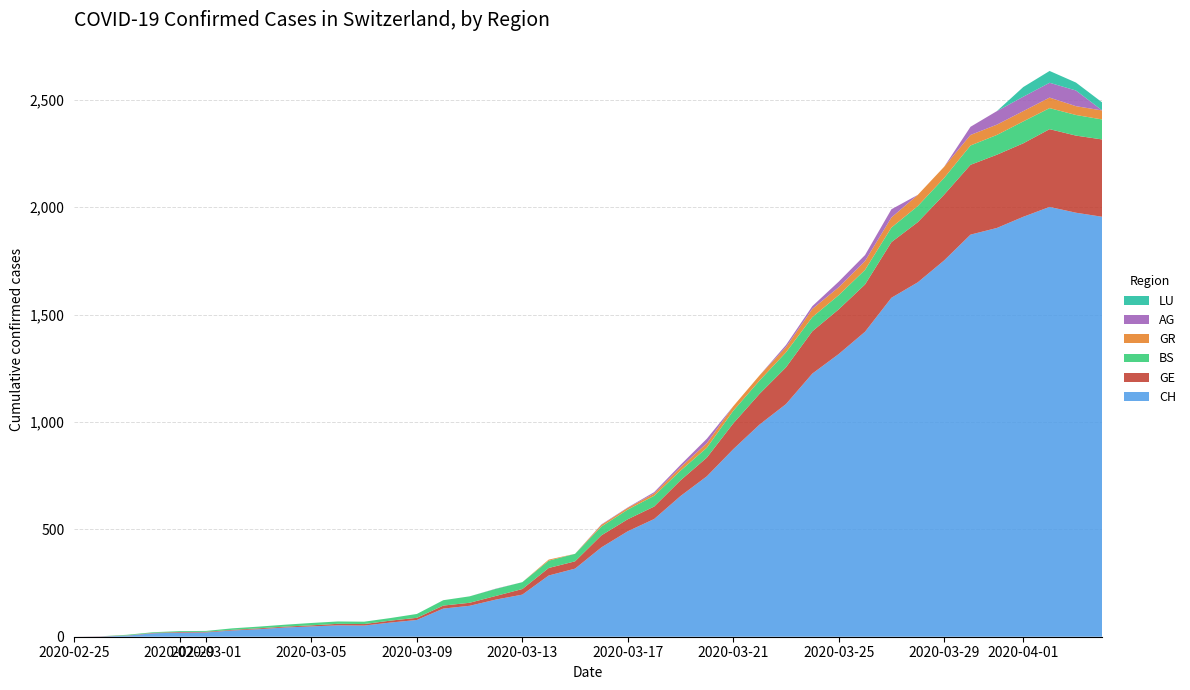

Reading left to right, what are all the values shown in this chart?

CH: 0=0	1=1	2=5	3=16	4=19	5=20	6=29	7=35	8=43	9=48	10=53	11=52	12=66	13=78	14=131	15=144	16=173	17=196	18=285	19=317	20=416	21=491	22=548	23=655	24=747	25=873	26=988	27=1083	28=1225	29=1316	30=1420	31=1578	32=1650	33=1752	34=1872	35=1903	36=1955	37=2001	38=1974	39=1955
GE: 0=0	1=1	2=1	3=2	4=3	5=3	6=3	7=4	8=4	9=5	10=7	11=7	12=9	13=10	14=14	15=14	16=17	17=26	18=35	19=34	20=56	21=56	22=58	23=73	24=87	25=120	26=143	27=171	28=197	29=208	30=220	31=259	32=280	33=306	34=325	35=341	36=342	37=362	38=359	39=360
BS: 0=0	1=0	2=3	3=3	4=4	5=4	6=7	7=8	8=9	9=11	10=11	11=11	12=12	13=18	14=25	15=30	16=33	17=32	18=34	19=35	20=41	21=45	22=50	23=45	24=46	25=59	26=62	27=70	28=66	29=66	30=68	31=68	32=75	33=78	34=90	35=92	36=102	37=98	38=96	39=93
GR: 0=0	1=0	2=0	3=0	4=0	5=0	6=0	7=0	8=0	9=0	10=0	11=0	12=0	13=0	14=0	15=0	16=0	17=0	18=5	19=0	20=8	21=8	22=11	23=16	24=21	25=21	26=24	27=24	28=38	29=37	30=41	31=47	32=52	33=52	34=49	35=48	36=48	37=49	38=41	39=42
AG: 0=0	1=0	2=0	3=0	4=0	5=0	6=0	7=0	8=0	9=0	10=0	11=0	12=0	13=0	14=0	15=0	16=1	17=0	18=0	19=0	20=2	21=2	22=6	23=11	24=21	25=0	26=0	27=10	28=13	29=26	30=28	31=38	32=0	33=0	34=38	35=63	36=67	37=69	38=73	39=0
LU: 0=0	1=0	2=0	3=0	4=0	5=0	6=0	7=0	8=0	9=0	10=0	11=0	12=0	13=0	14=0	15=0	16=0	17=0	18=0	19=0	20=0	21=0	22=0	23=0	24=0	25=0	26=0	27=0	28=0	29=0	30=0	31=0	32=0	33=0	34=0	35=0	36=45	37=55	38=37	39=37